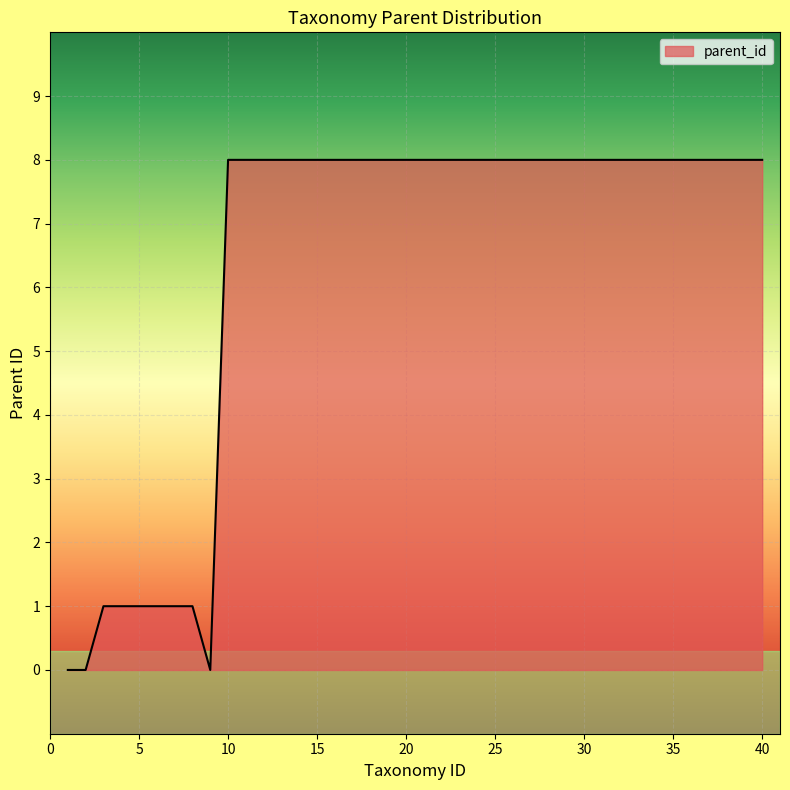

What is the difference between the maximum and minimum values?

8